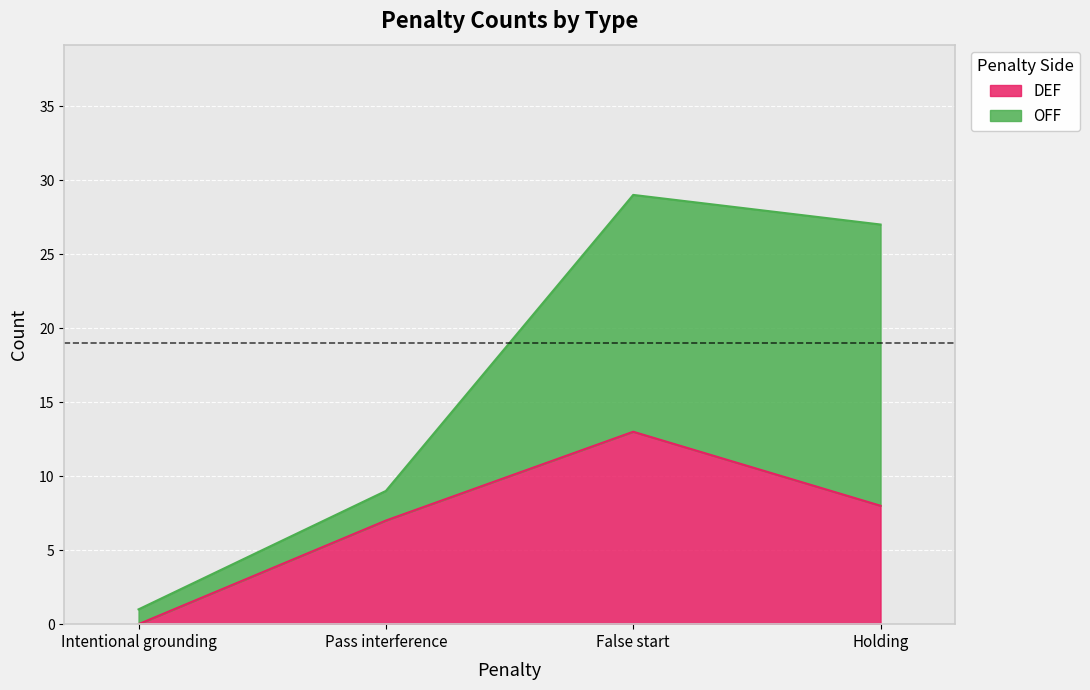

List the series in order of their overall mean, lowest first.

DEF, OFF